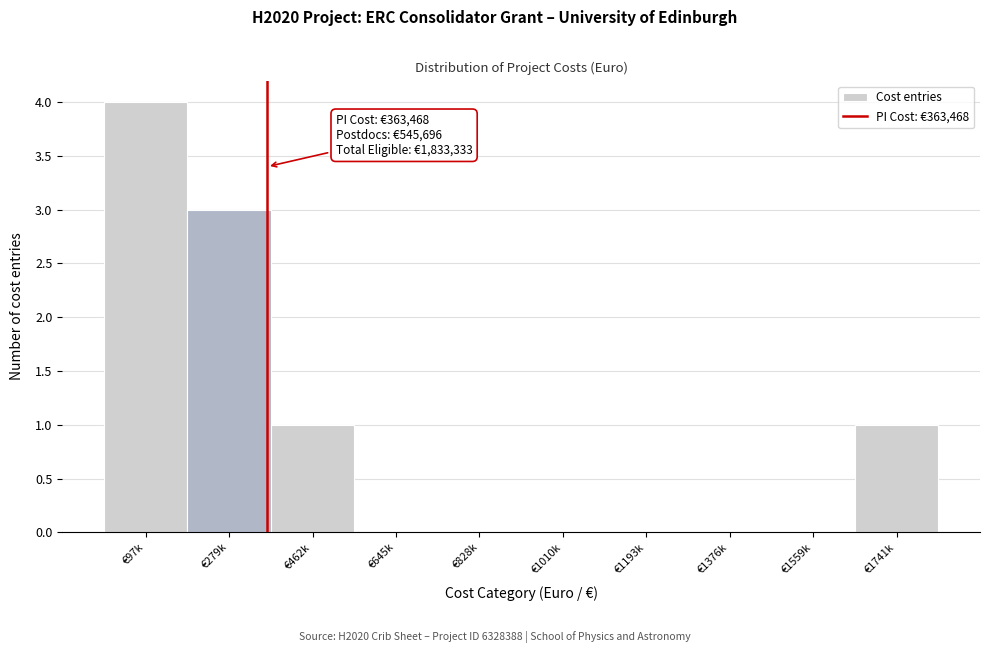

Reading left to right, transcribe all the data shown in this chart.

€97k=4	€279k=3	€462k=1	€645k=0	€828k=0	€1010k=0	€1193k=0	€1376k=0	€1559k=0	€1741k=1